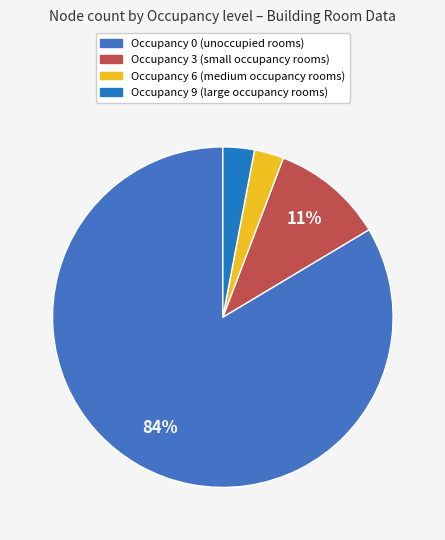

True or false: Occupancy 0 accounts for 84% of the total.

True